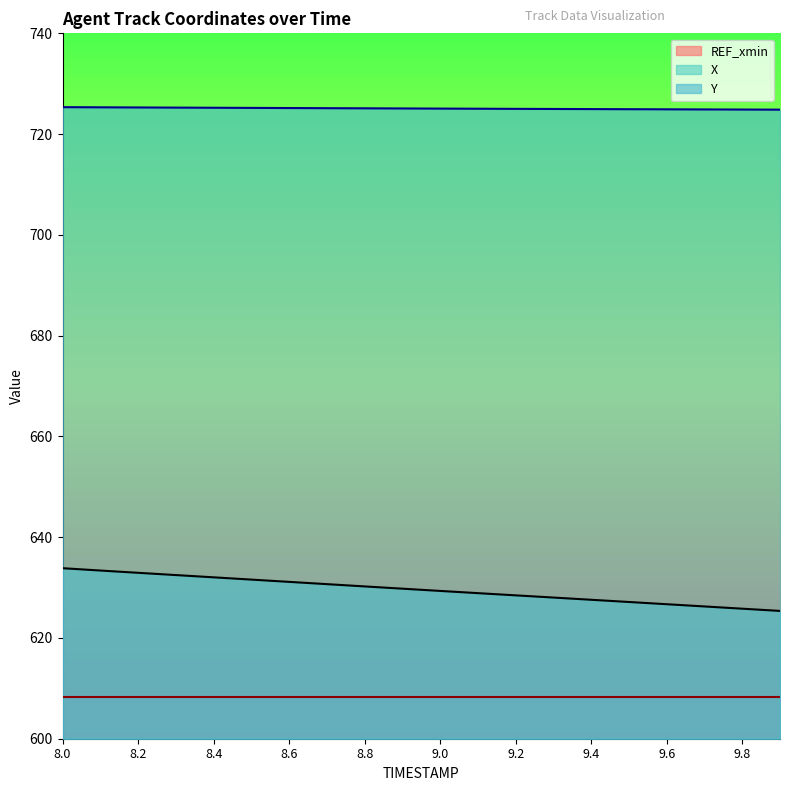

How many data points in Y are above 725?

13